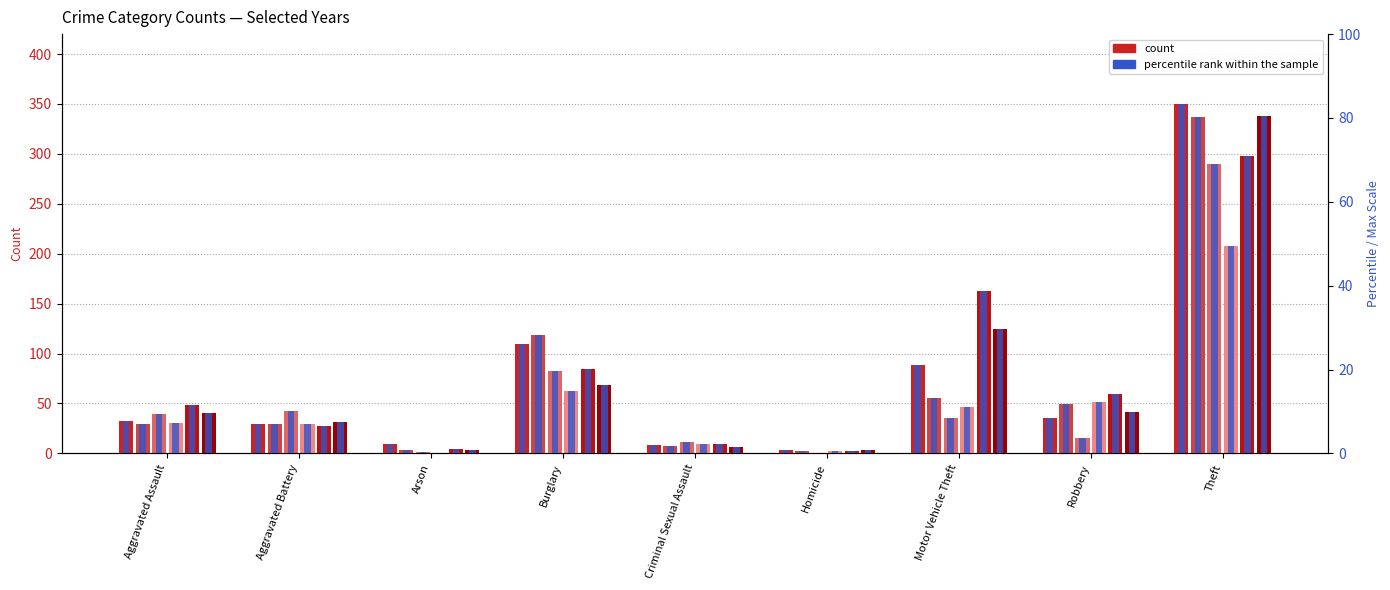

Which label corresponds to the smallest value in the chart?

Homicide